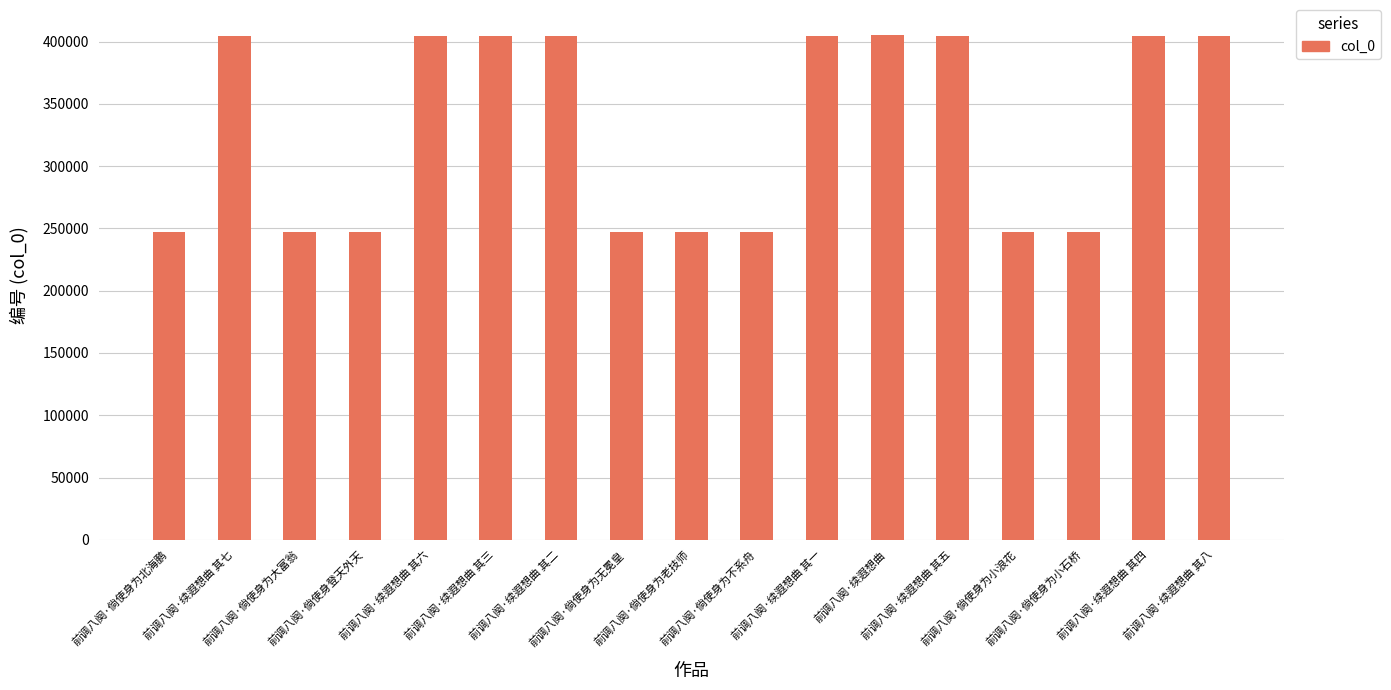

The chart shows a value of 262897 at 前调八阕·续遐想曲. True or false?

False